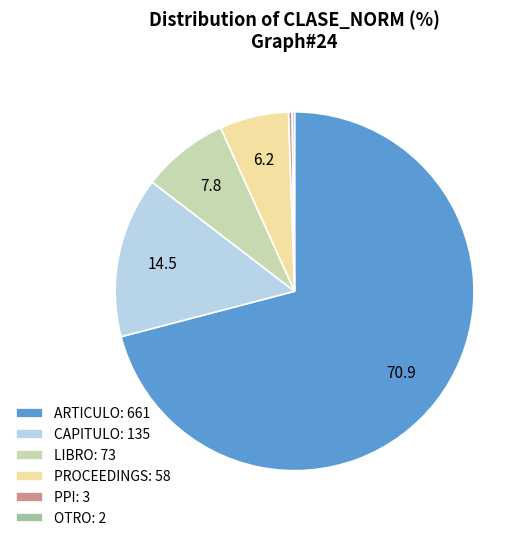

Does CAPITULO account for over 50% of the chart?

No